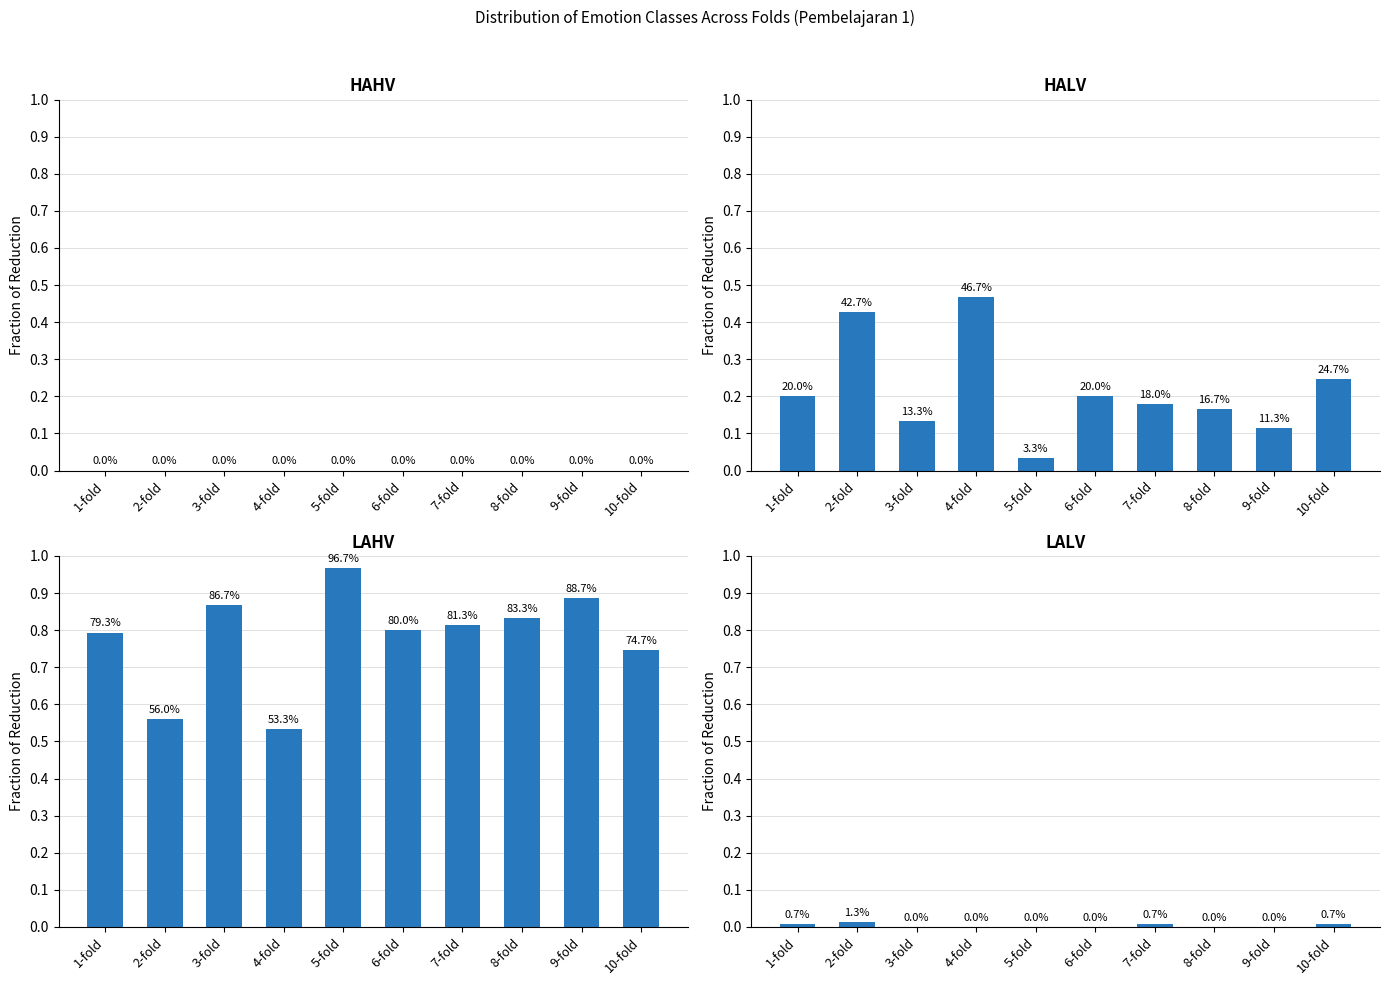

Are the bars grouped side by side (vs. stacked)?

Yes